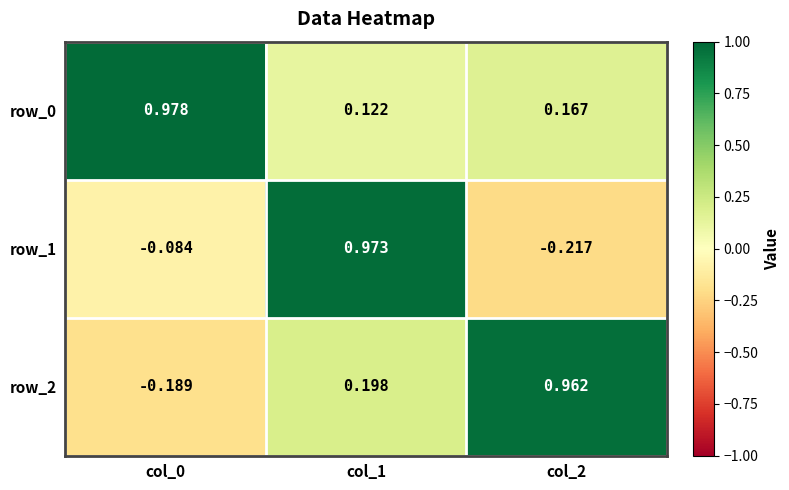

Is the value of row_0 at col_1 greater than the value of row_2 at col_2?

No